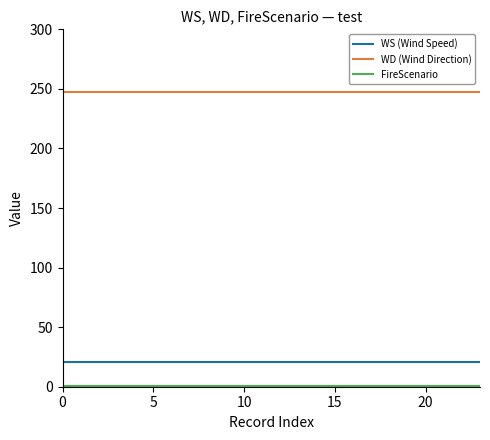

True or false: WS (Wind Speed) and WD (Wind Direction) cross at least once.

False